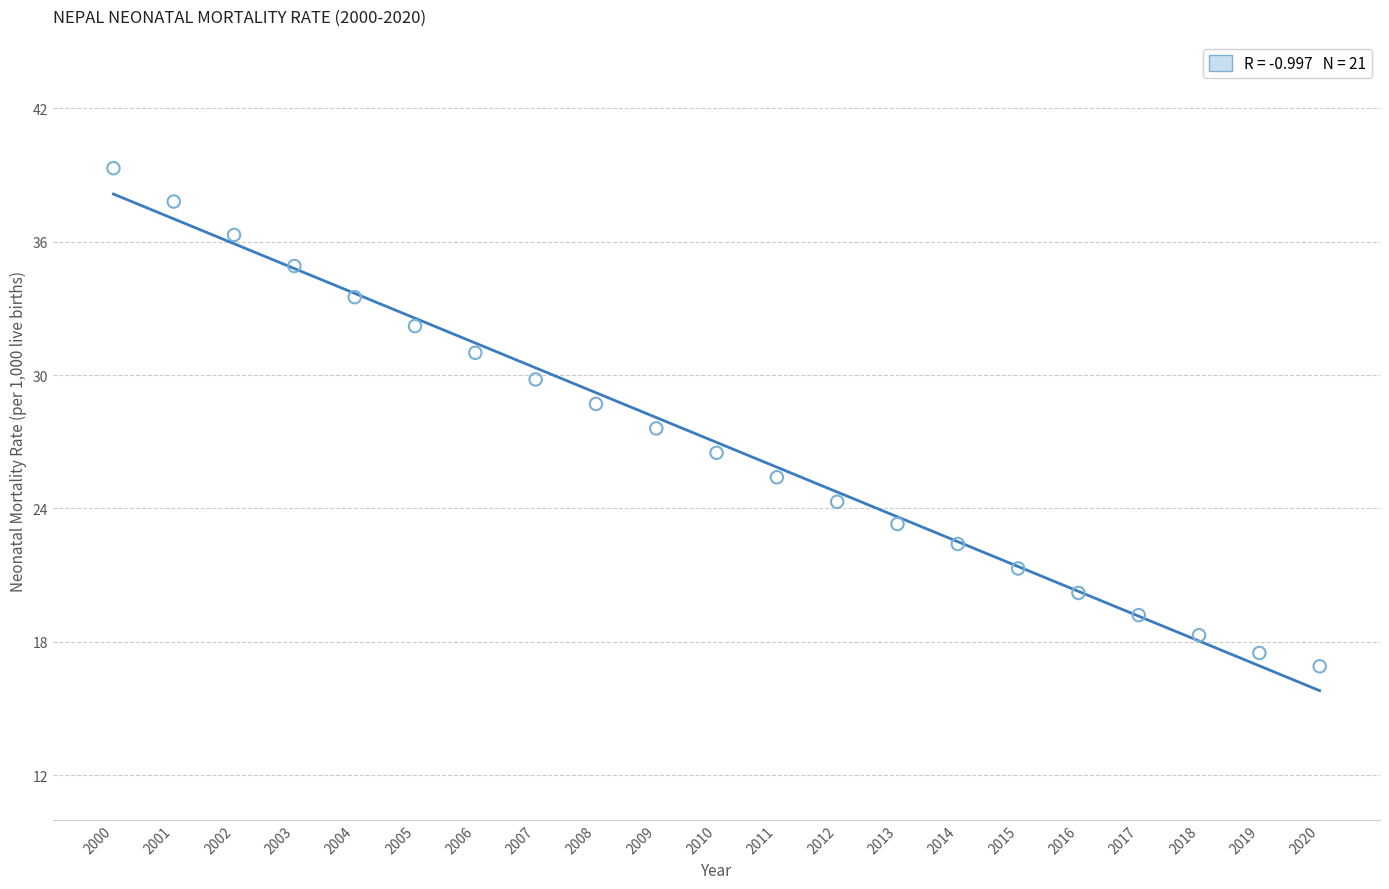

What is the range of Y values (max minus min)?

22.4